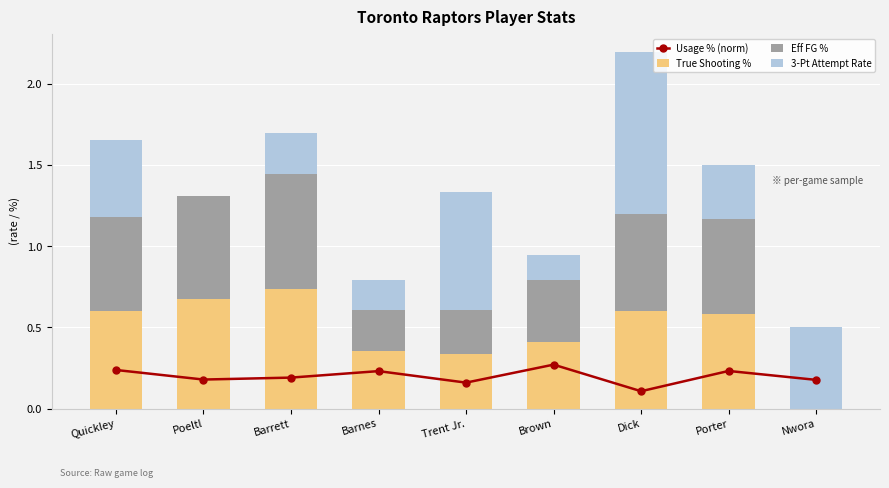

Rank the series at Trent Jr. from highest to lowest value.

3-Pt Attempt Rate, True Shooting %, Eff FG %, Usage % (norm)